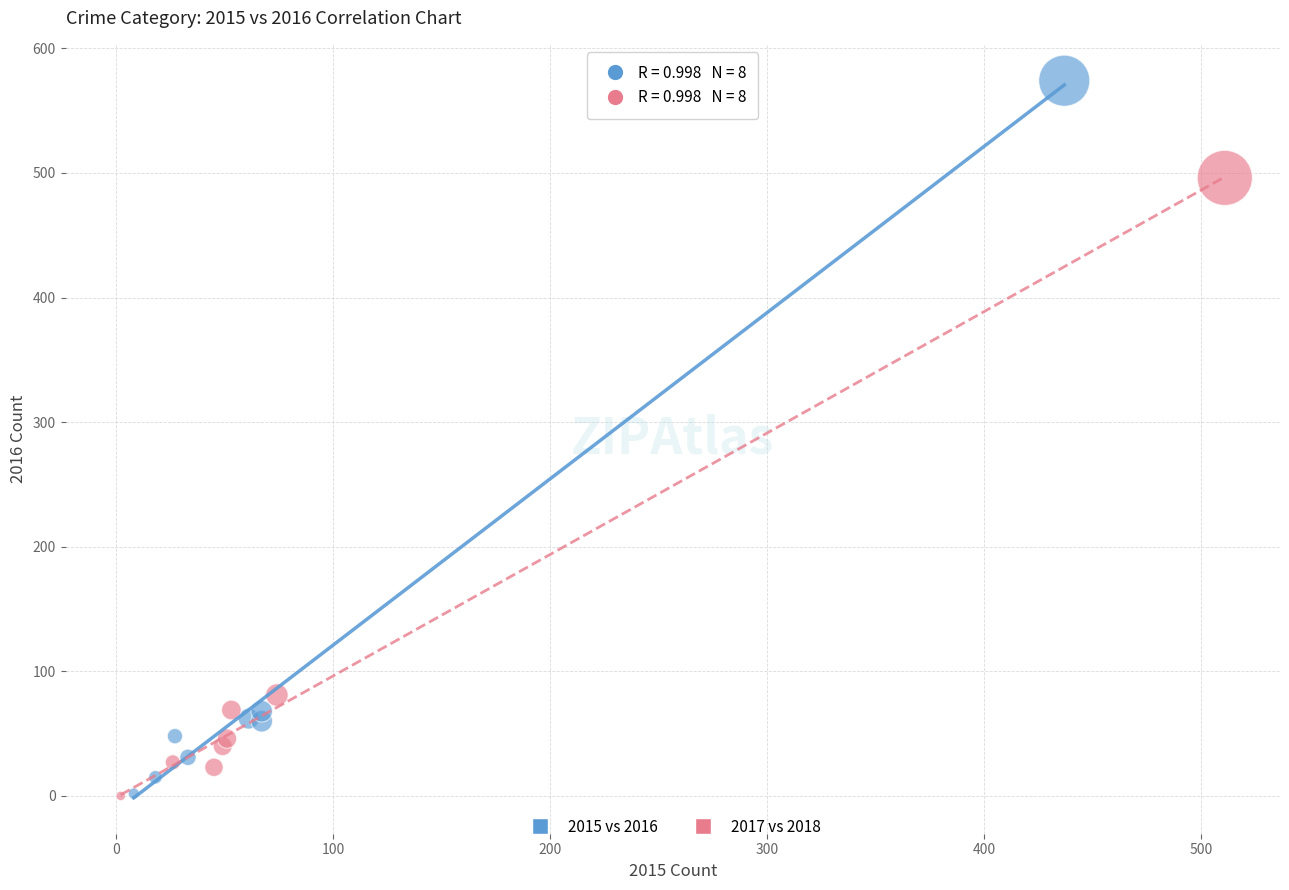

What are all the series names shown in the legend?

2015 vs 2016, 2017 vs 2018